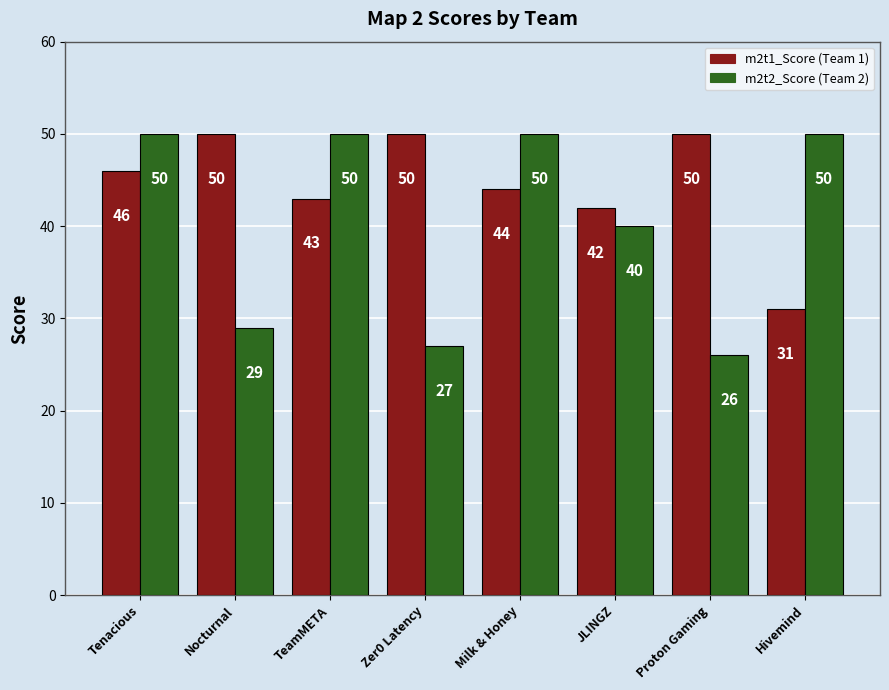

What is the difference between the highest and lowest values at Tenacious?

4